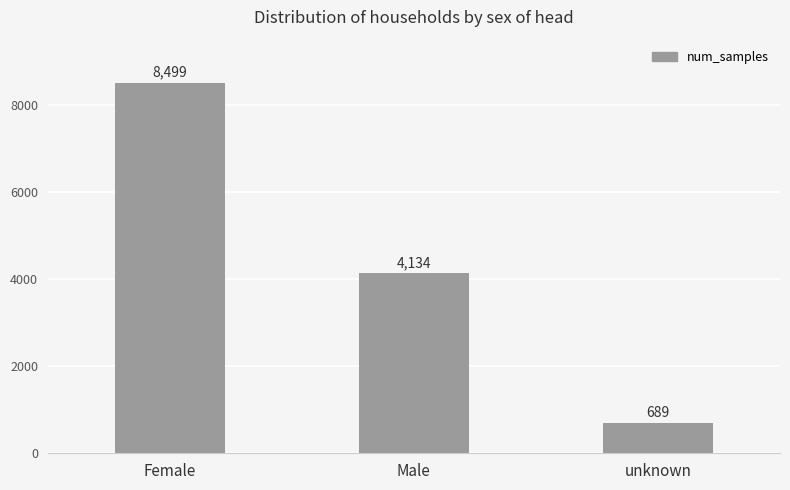

True or false: the data shows 8499 at Female.

True